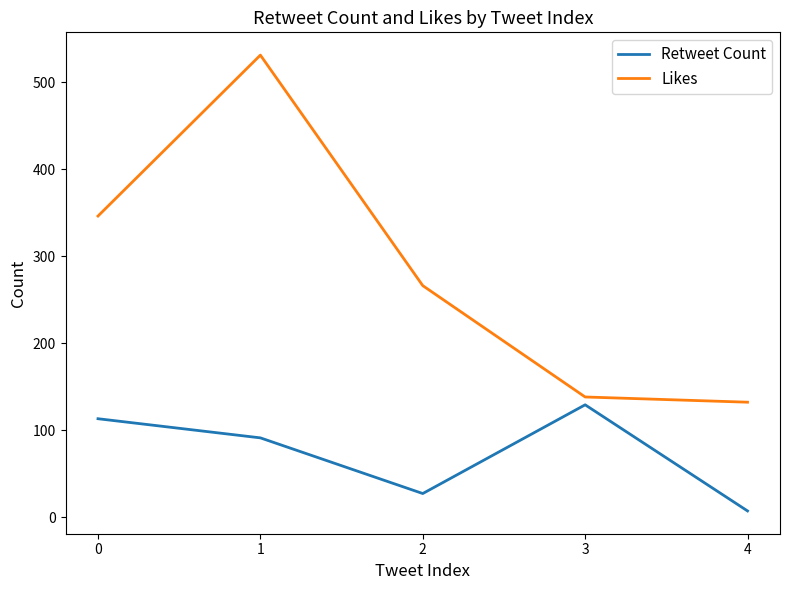

Read the Retweet Count value at 3.

129